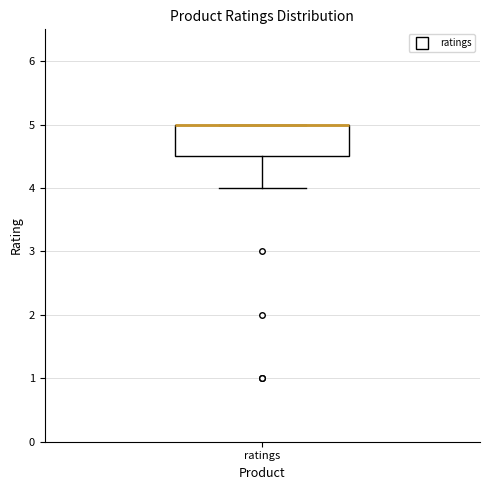

Read this box plot against the y-axis: the position of the median line, the range covered by the box, and the ends of both whiskers. The values are not printed on the chart, so give them approximately, as read against the axis.

median 5.0 (drawn on the box's upper edge), box 4.5 to 5.0, whiskers 4.0 to 5.0